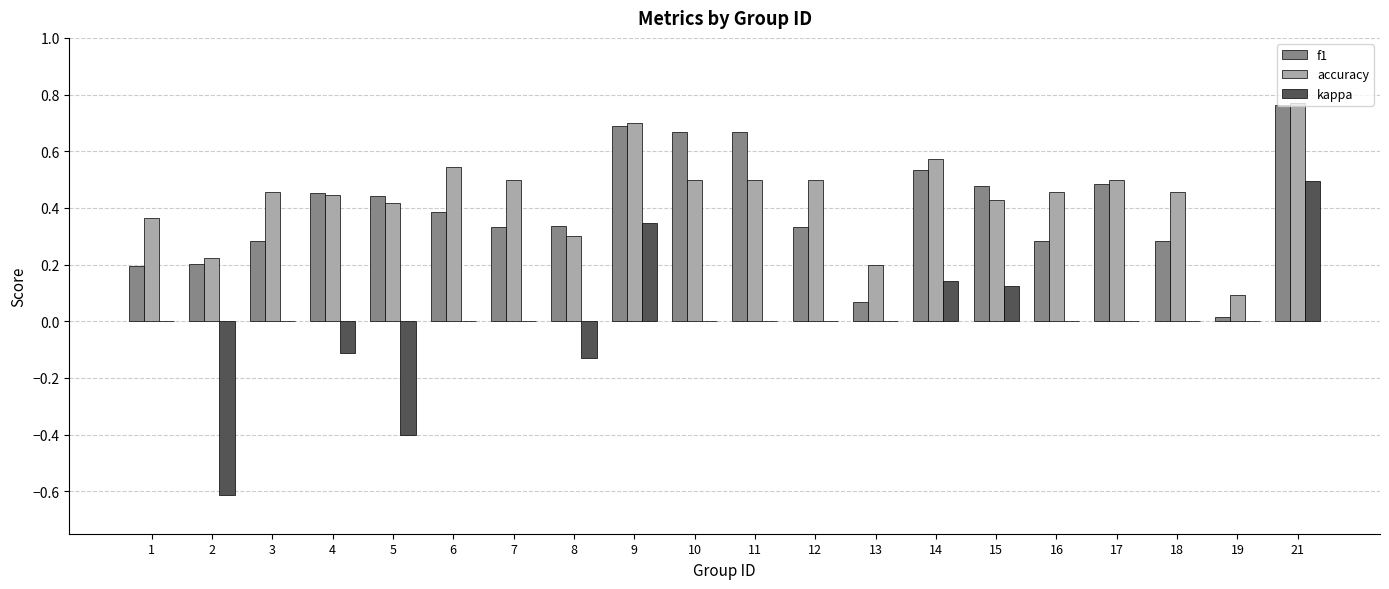

What is the sum of all f1 values?

7.9